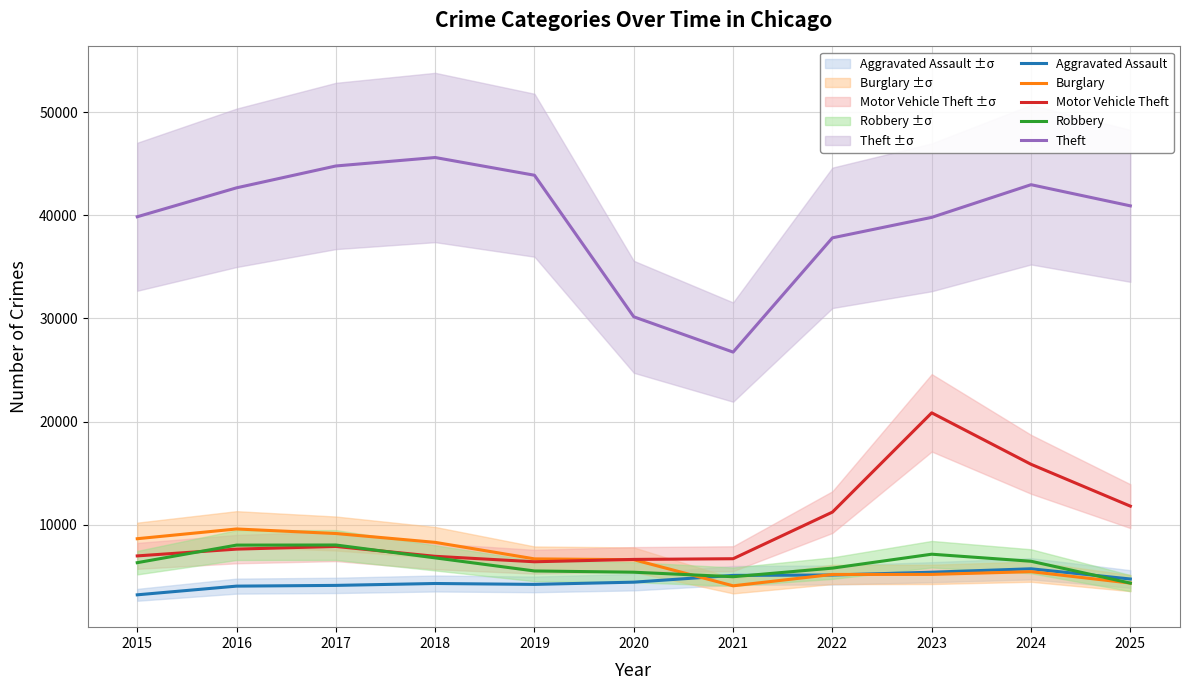

Where do Burglary and Robbery first cross each other?

2020 and 2021